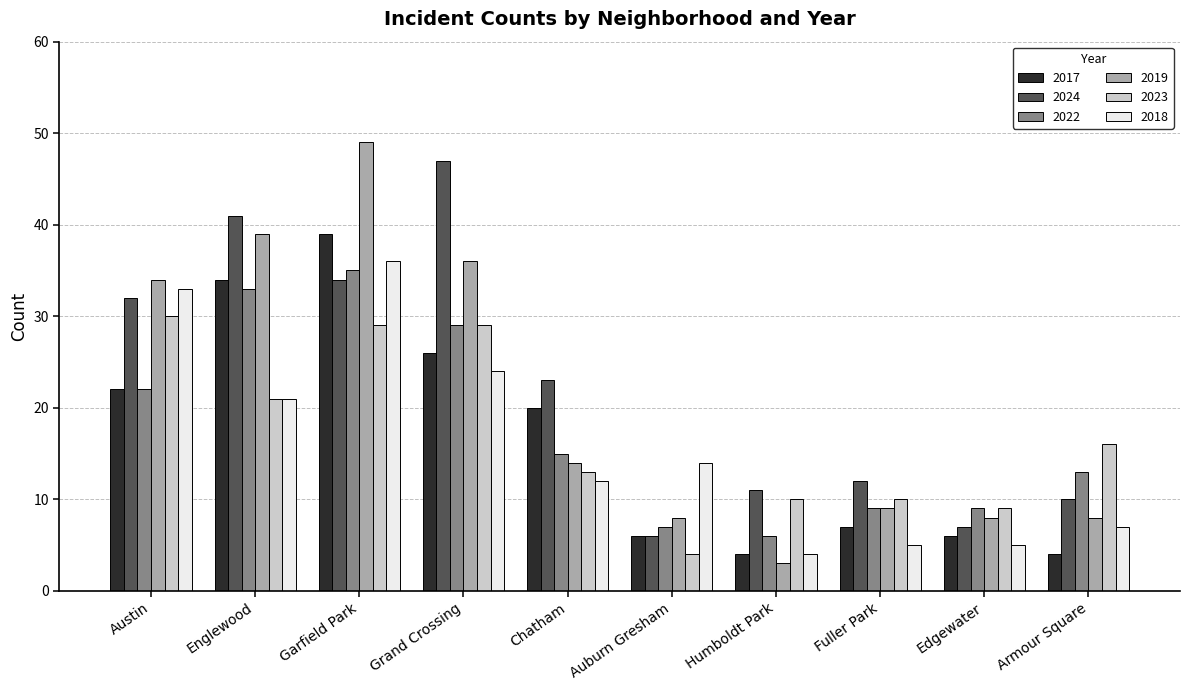

At which category is the sum across all series the highest?

Garfield Park